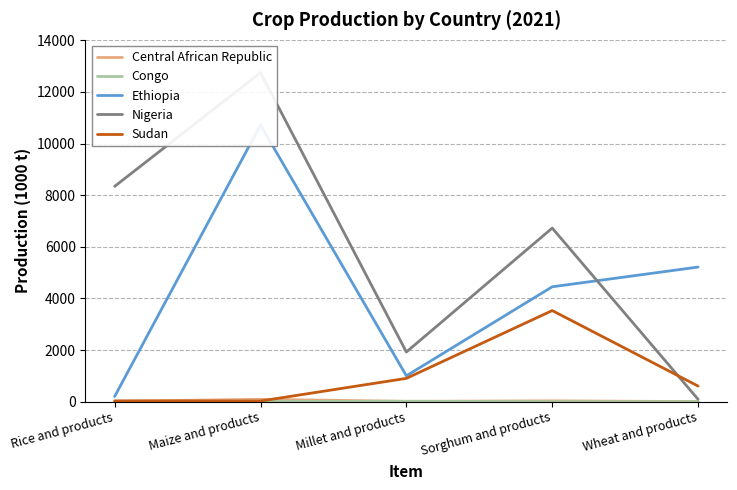

At which category does Ethiopia reach its first local valley?

Millet and products